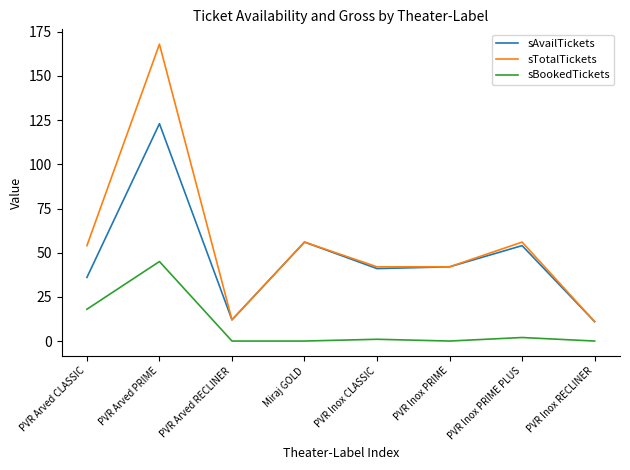

Rank the series by their maximum value, from highest to lowest.

sTotalTickets, sAvailTickets, sBookedTickets